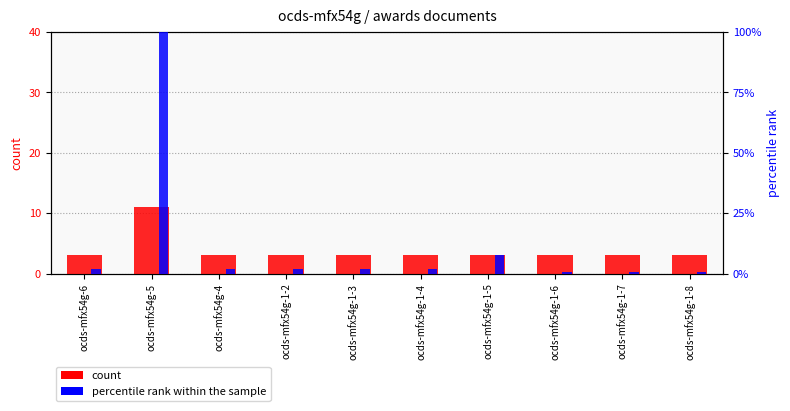

What is the label of the 2nd bar from the right?

ocds-mfx54g-1-7